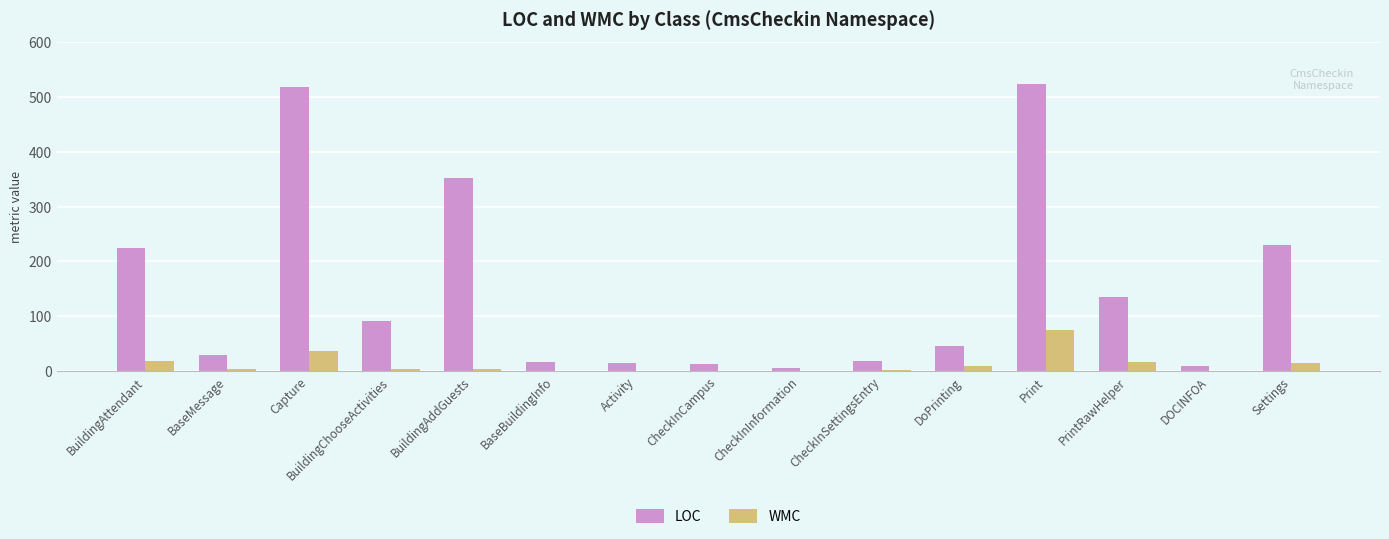

What is the total value across all series at BuildingAddGuests?

357